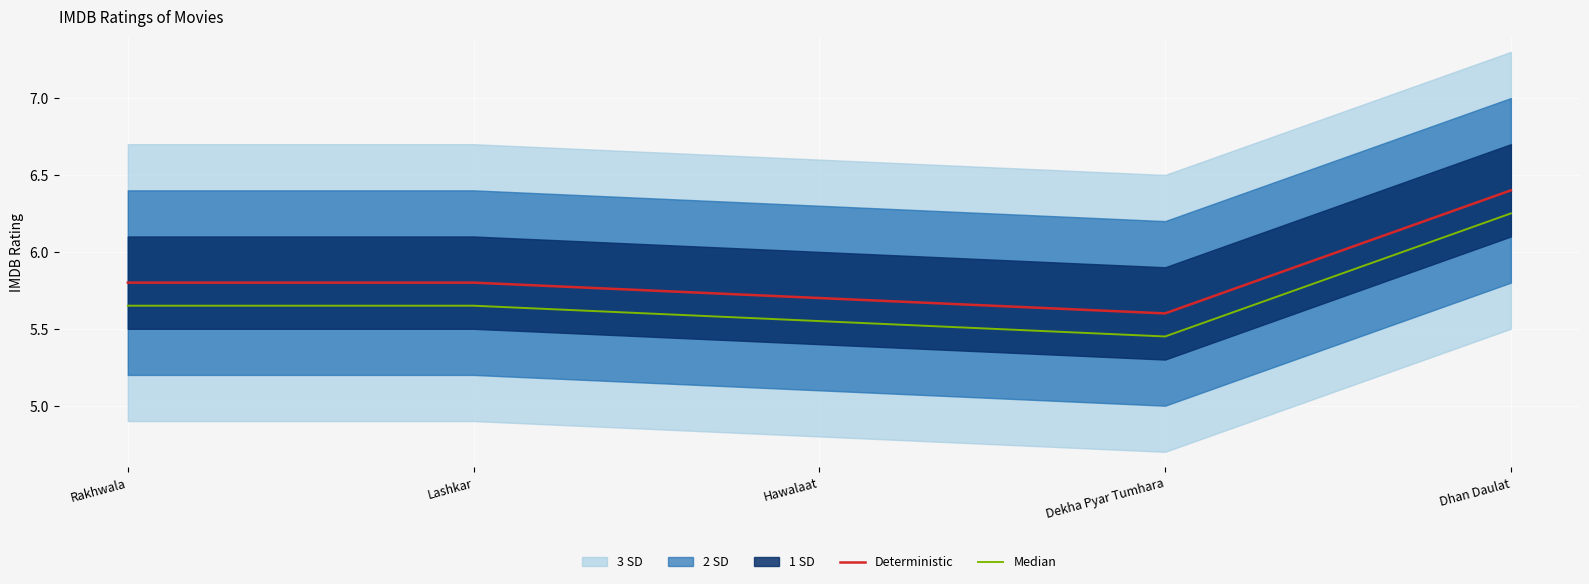

What is the label of the 2nd point from the right?

Dekha Pyar Tumhara